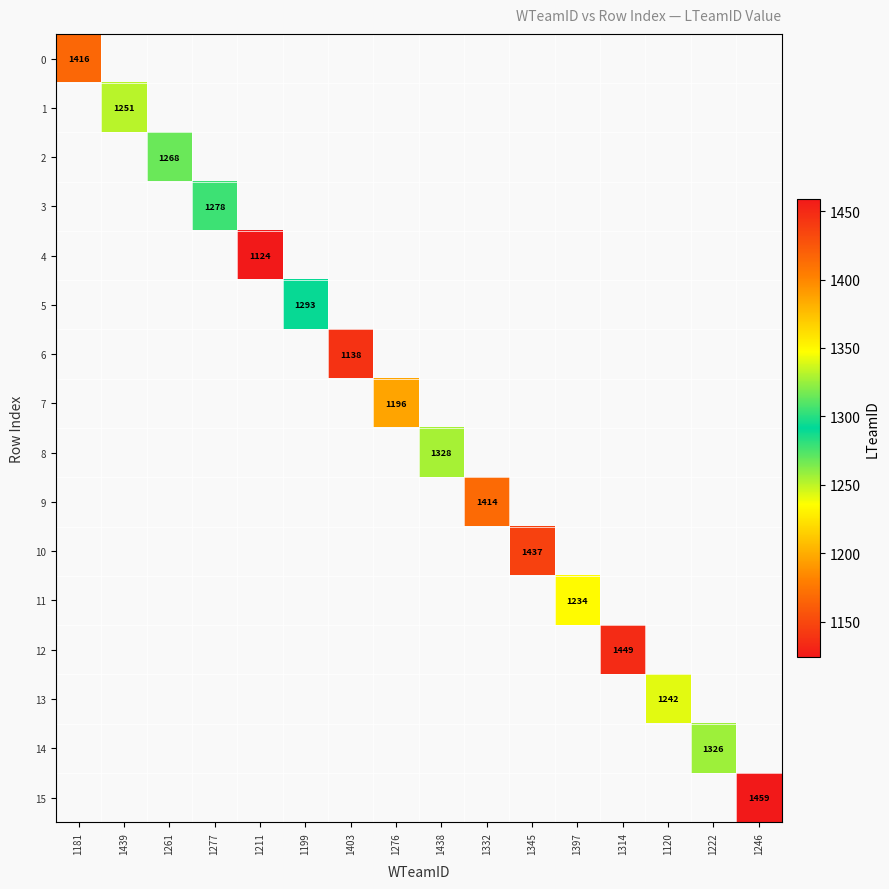

Is it true that 11 equals 1234 at 1397?

True